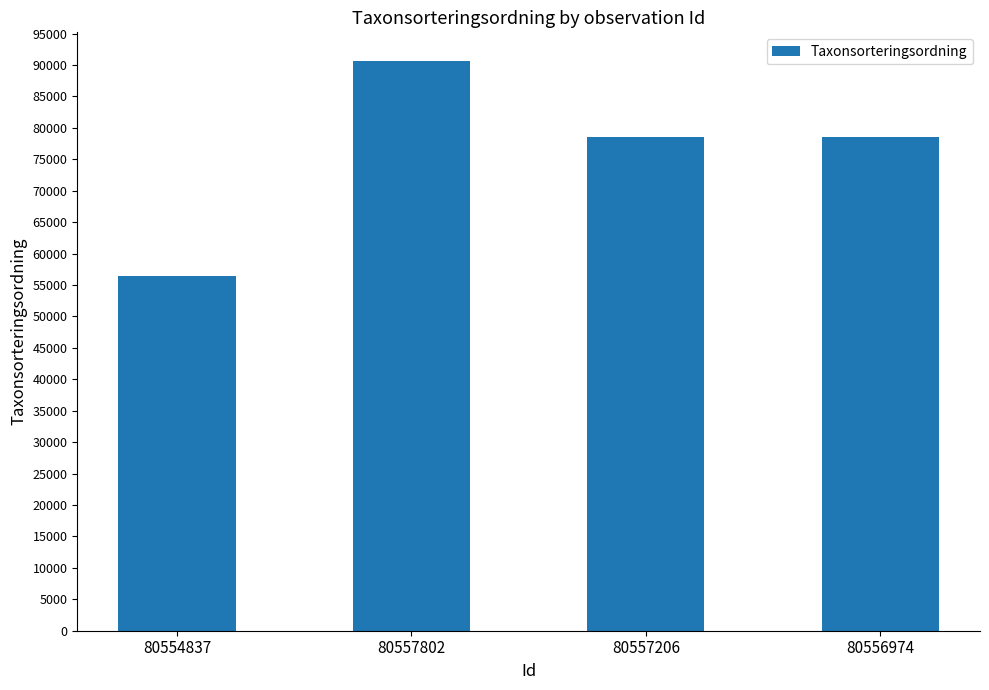

True or false: the data shows 90653 at 80557802.

True